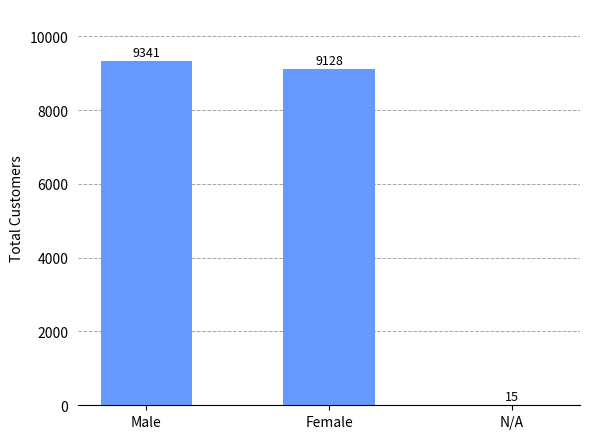

Which has a higher value, N/A or Male?

Male